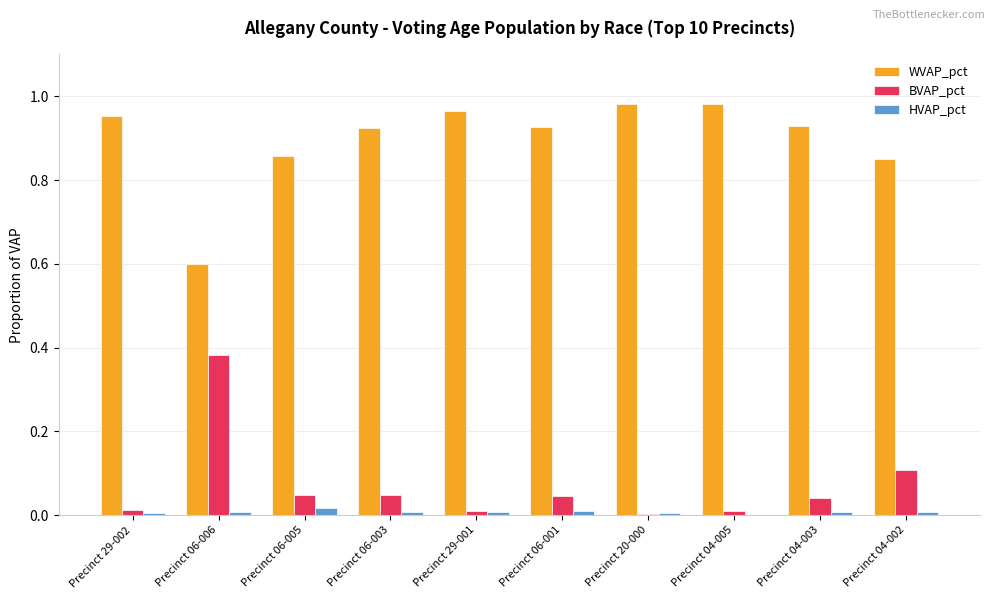

Which series has the largest total across all categories?

WVAP_pct